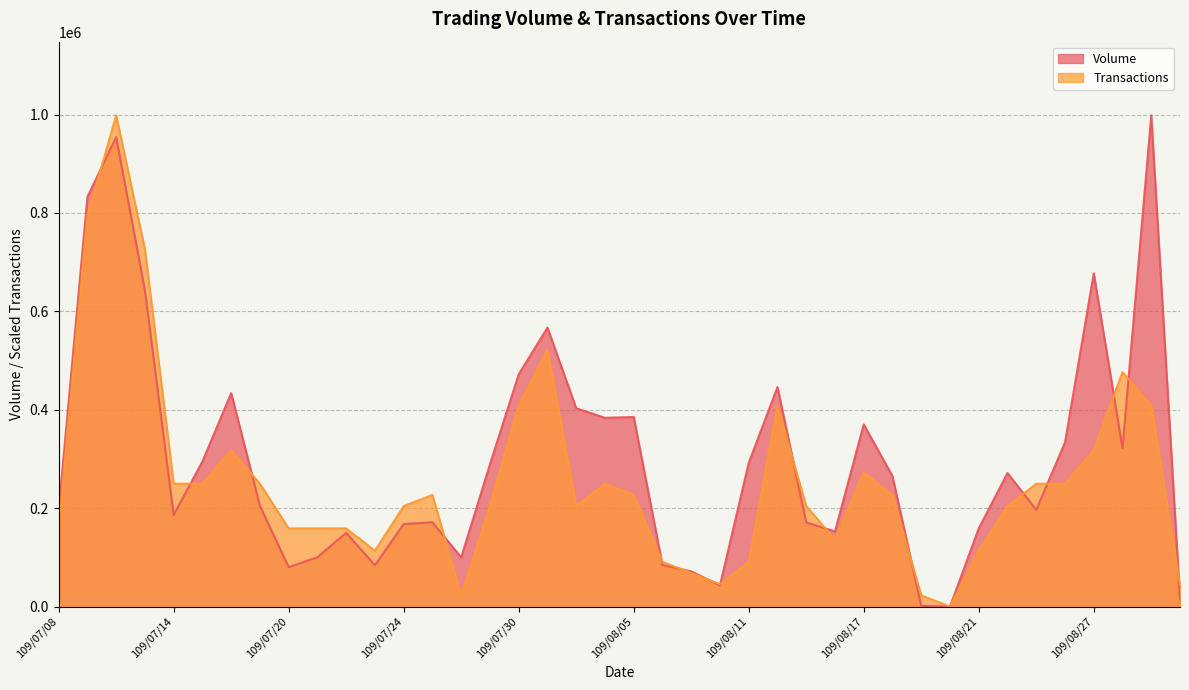

How many data points in Volume are above 265000?

19